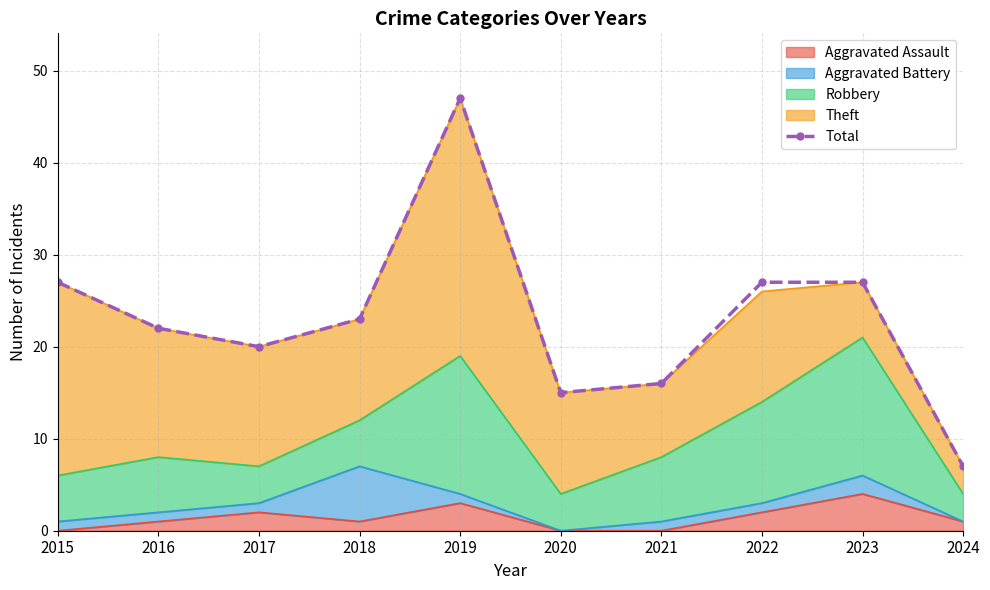

How many lines are shown in the chart?

1